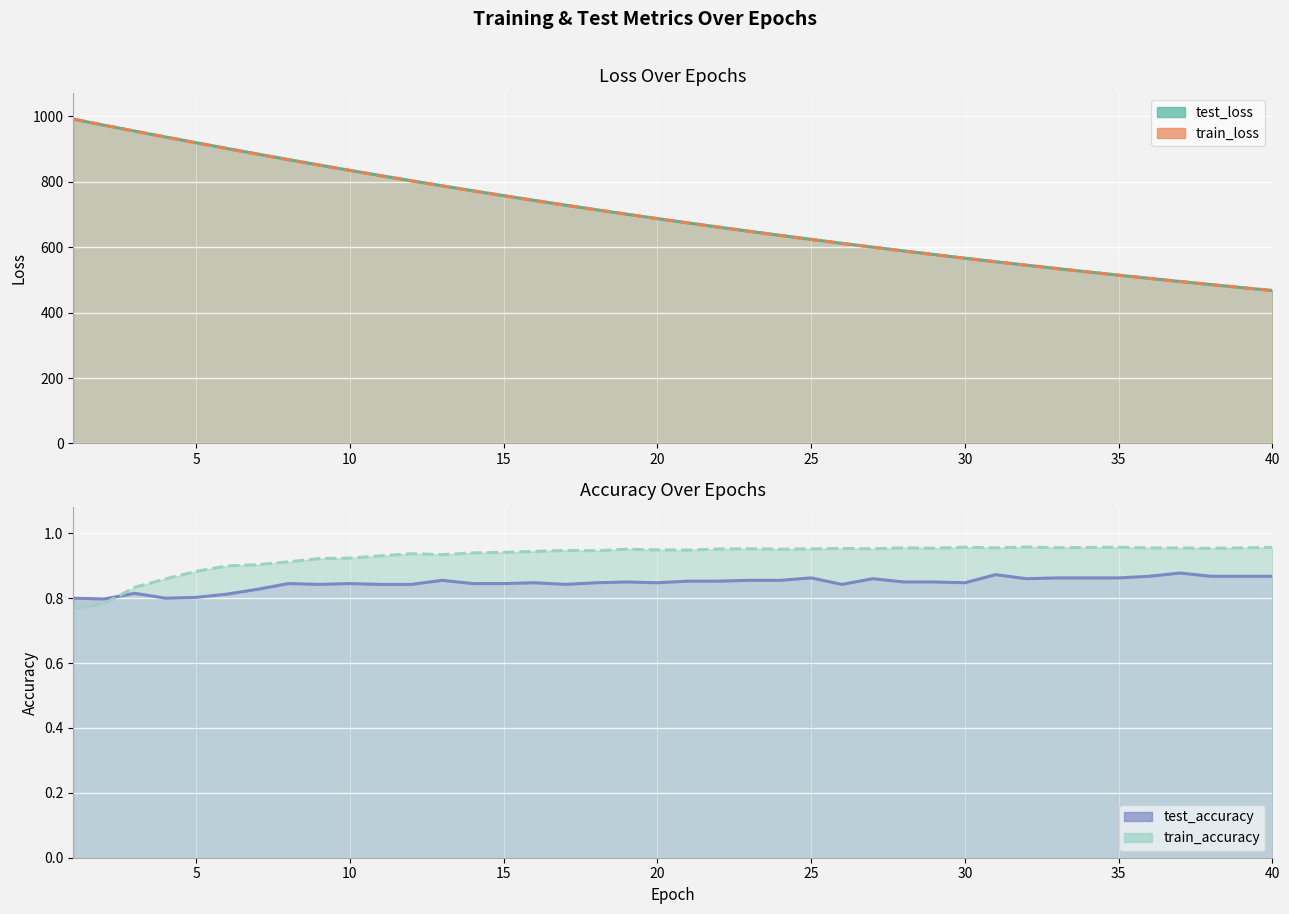

Reading left to right, transcribe all the data shown in this chart.

test_loss: 1=991.4	2=972.9	3=954.8	4=936.9	5=919.3	6=901.9	7=884.7	8=867.8	9=851.2	10=834.8	11=818.8	12=803.1	13=787.6	14=772.5	15=757.6	16=743.0	17=728.7	18=714.7	19=700.9	20=687.5	21=674.2	22=661.3	23=648.6	24=636.1	25=623.9	26=612.0	27=600.2	28=588.7	29=577.5	30=566.4	31=555.6	32=545.0	33=534.7	34=524.5	35=514.5	36=504.8	37=495.2	38=485.8	39=476.6	40=467.6
train_loss: 1=991.6	2=972.8	3=954.5	4=936.5	5=918.7	6=901.3	7=884.1	8=867.2	9=850.6	10=834.3	11=818.3	12=802.5	13=787.1	14=772.0	15=757.1	16=742.5	17=728.3	18=714.2	19=700.5	20=687.0	21=673.8	22=660.9	23=648.2	24=635.8	25=623.6	26=611.6	27=599.9	28=588.4	29=577.2	30=566.2	31=555.4	32=544.8	33=534.4	34=524.3	35=514.3	36=504.6	37=495.0	38=485.6	39=476.5	40=467.5
test_accuracy: 1=0.8	2=0.8	3=0.8	4=0.8	5=0.8	6=0.8	7=0.8	8=0.8	9=0.8	10=0.8	11=0.8	12=0.8	13=0.9	14=0.8	15=0.8	16=0.8	17=0.8	18=0.8	19=0.9	20=0.8	21=0.9	22=0.9	23=0.9	24=0.9	25=0.9	26=0.8	27=0.9	28=0.8	29=0.8	30=0.8	31=0.9	32=0.9	33=0.9	34=0.9	35=0.9	36=0.9	37=0.9	38=0.9	39=0.9	40=0.9
train_accuracy: 1=0.8	2=0.8	3=0.8	4=0.9	5=0.9	6=0.9	7=0.9	8=0.9	9=0.9	10=0.9	11=0.9	12=0.9	13=0.9	14=0.9	15=0.9	16=0.9	17=0.9	18=0.9	19=1.0	20=0.9	21=0.9	22=1.0	23=1.0	24=1.0	25=1.0	26=1.0	27=1.0	28=1.0	29=1.0	30=1.0	31=1.0	32=1.0	33=1.0	34=1.0	35=1.0	36=1.0	37=1.0	38=1.0	39=1.0	40=1.0